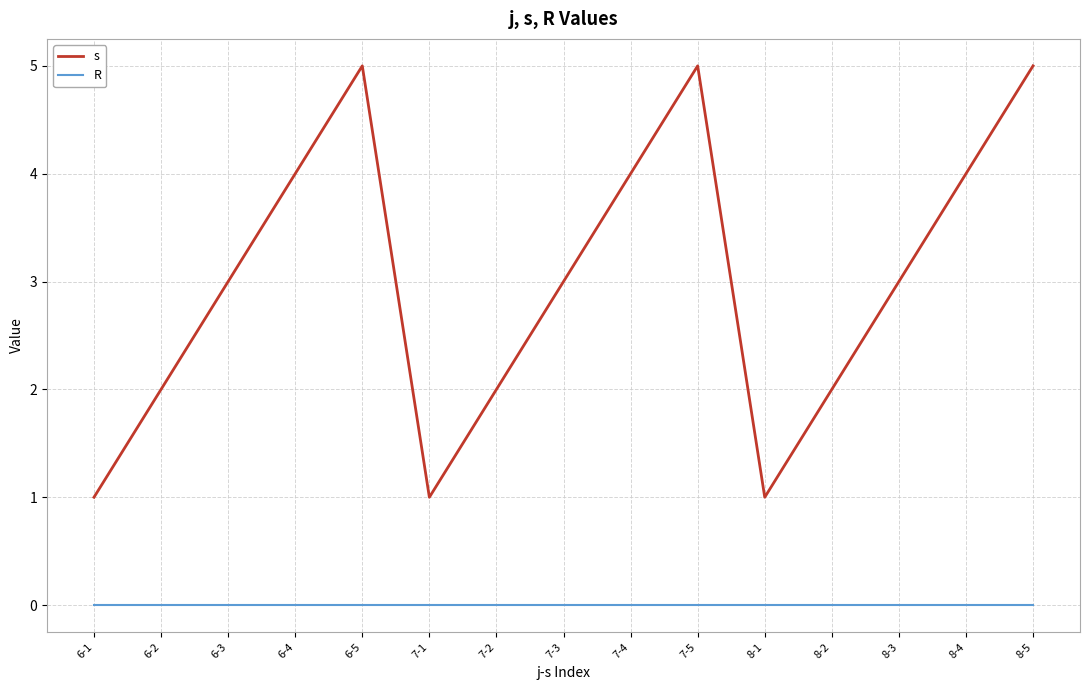

True or false: s and R cross at least once.

False